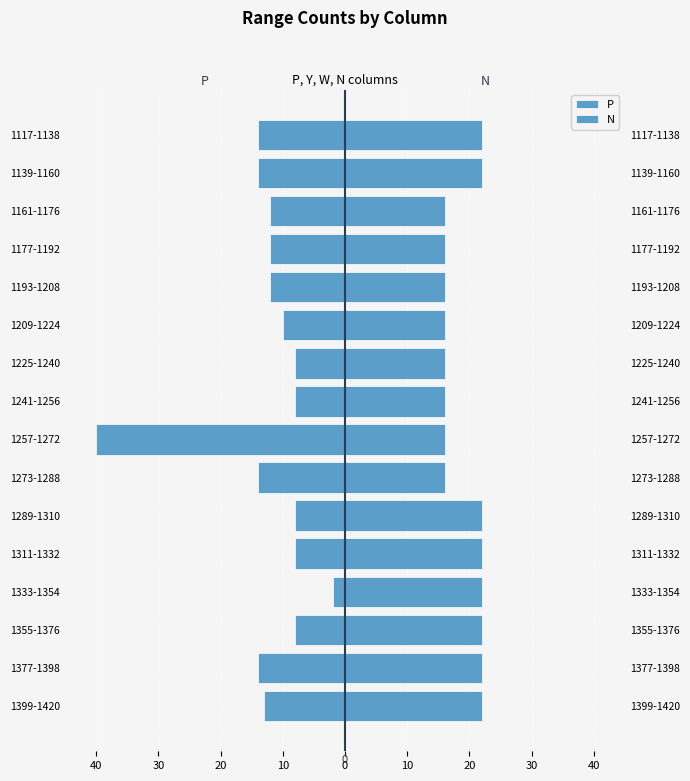

At 1289-1310, list the series in order from smallest to largest.

P, N